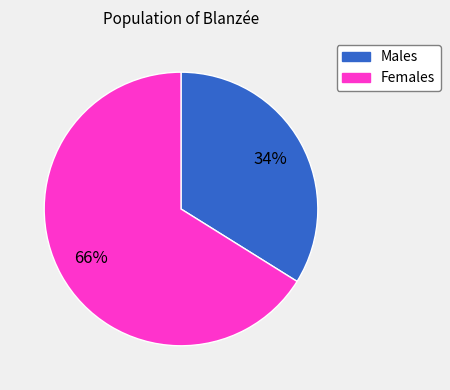

Is there any slice that represents more than half of the pie?

Yes